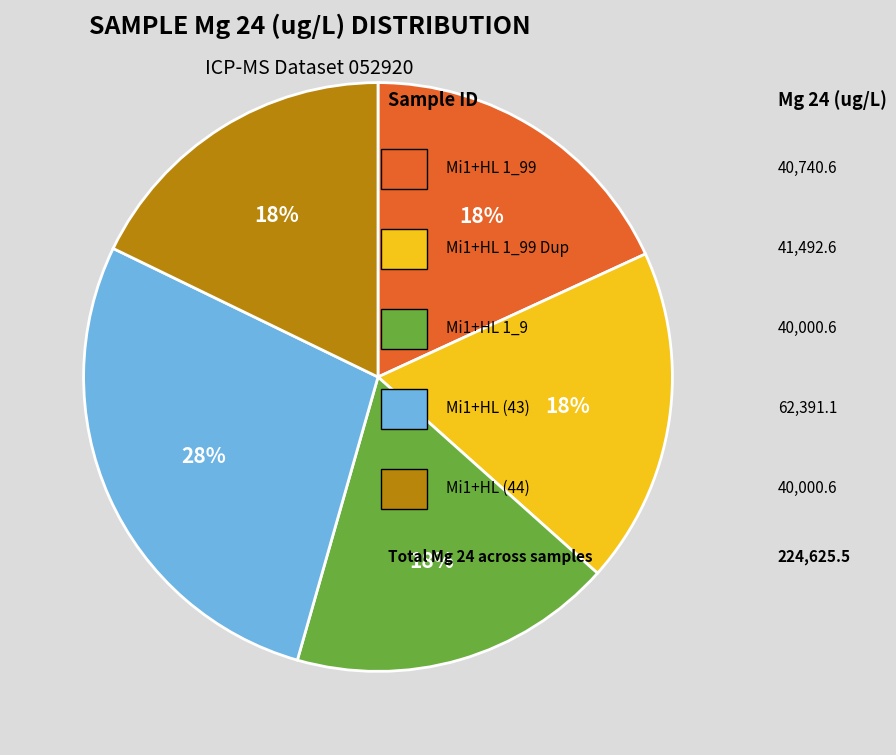

Is there a majority slice in this chart?

No